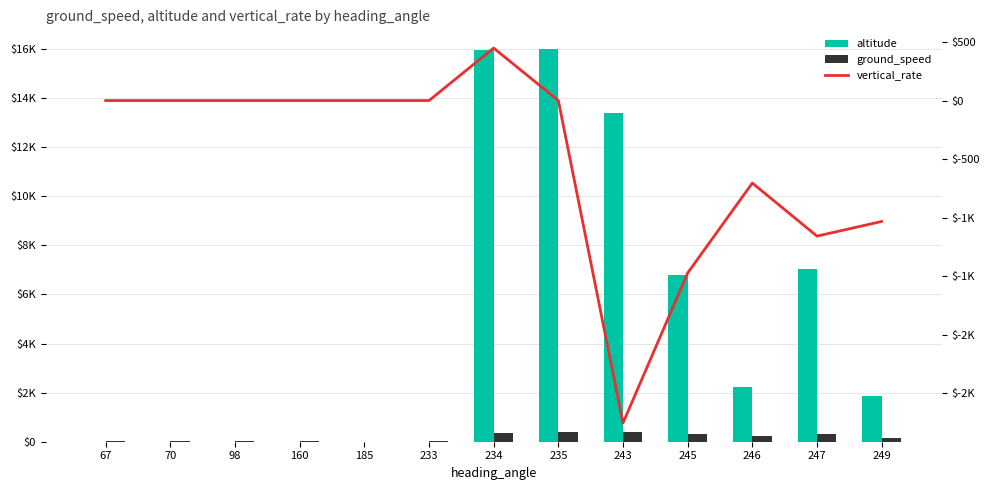

Reading right to left, transcribe all the data shown in this chart.

altitude: 1875.0	7025.0	2225.0	6775.0	13400.0	16000.0	15975.0	0.0	0.0	0.0	0.0	0.0	0.0
ground_speed: 157.5	308.0	240.0	322.0	389.0	408.5	373.0	37.0	2.5	17.0	11.0	13.5	10.0
vertical_rate: -1032.0	-1157.0	-704.0	-1472.0	-2752.0	0.0	448.0	0.0	0.0	0.0	0.0	0.0	0.0